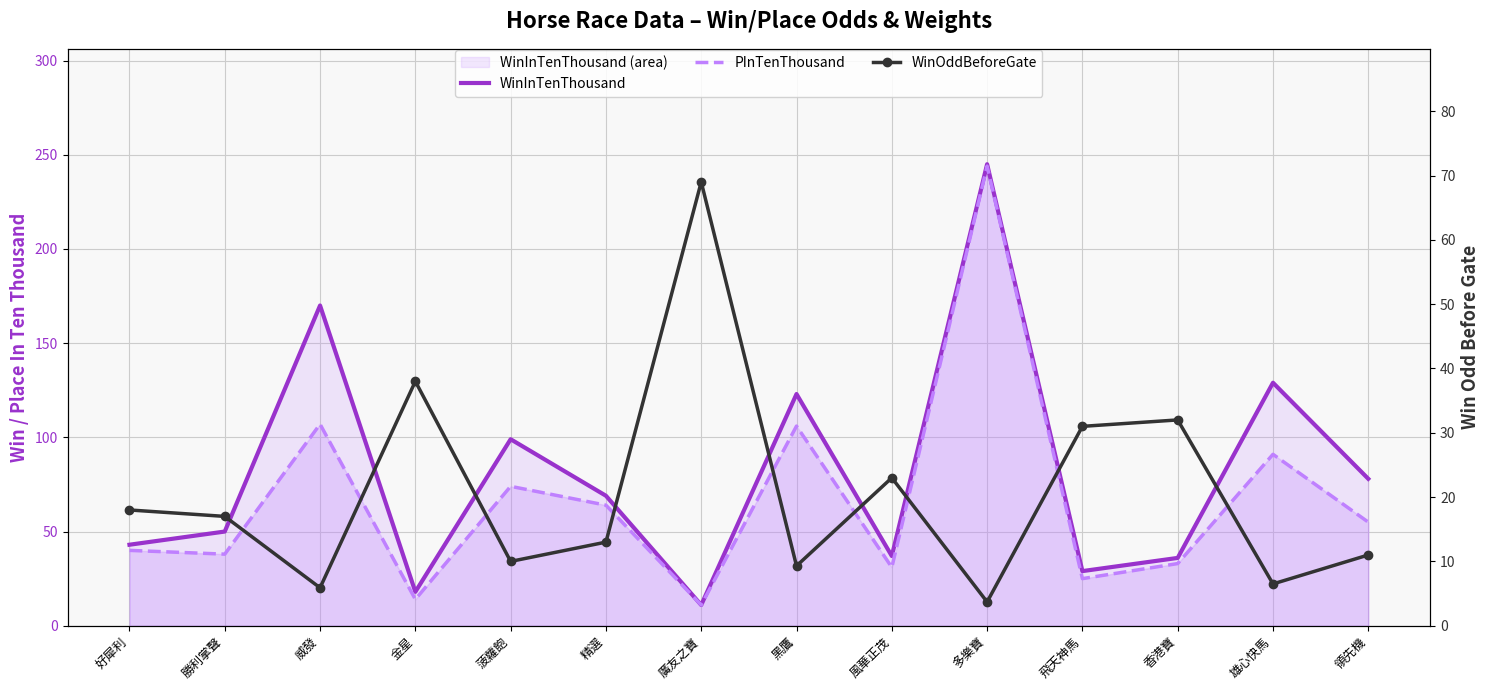

Rank the categories by WinInTenThousand value from highest to lowest.

多樂寶, 威發, 雄心快馬, 黑鷹, 菠蘿飽, 領先機, 精選, 勝利掌聲, 好犀利, 風華正茂, 香港寶, 飛天神馬, 金星, 廣友之寶